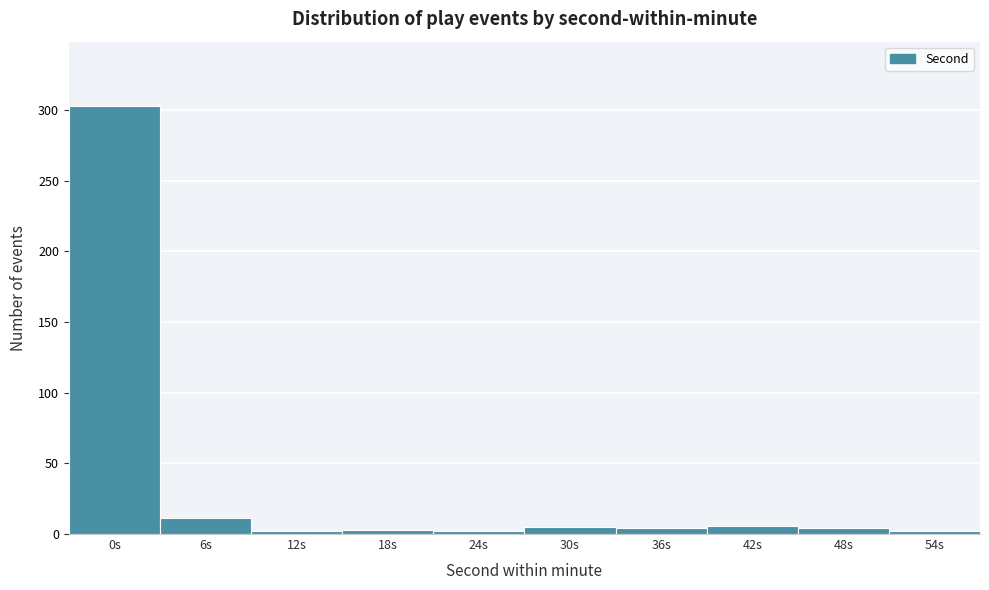

At which category does the chart reach its peak across all series?

0s